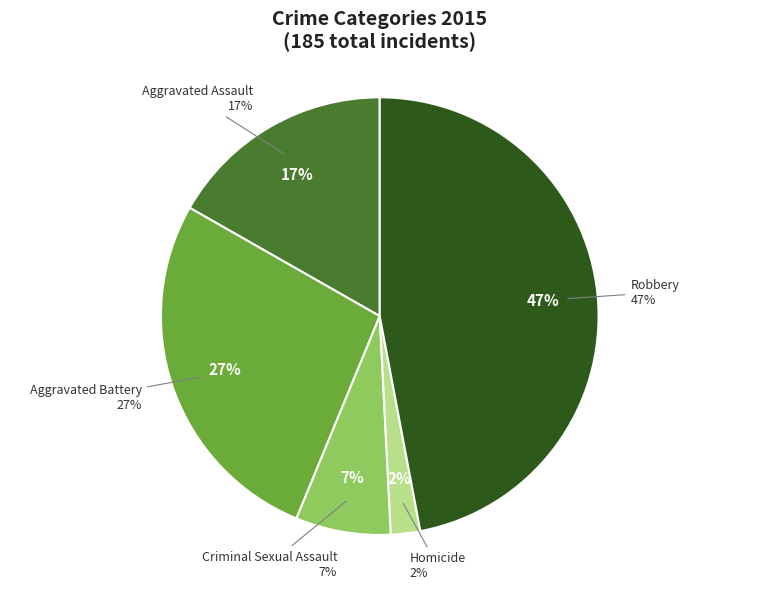

Is there a majority slice in this chart?

No